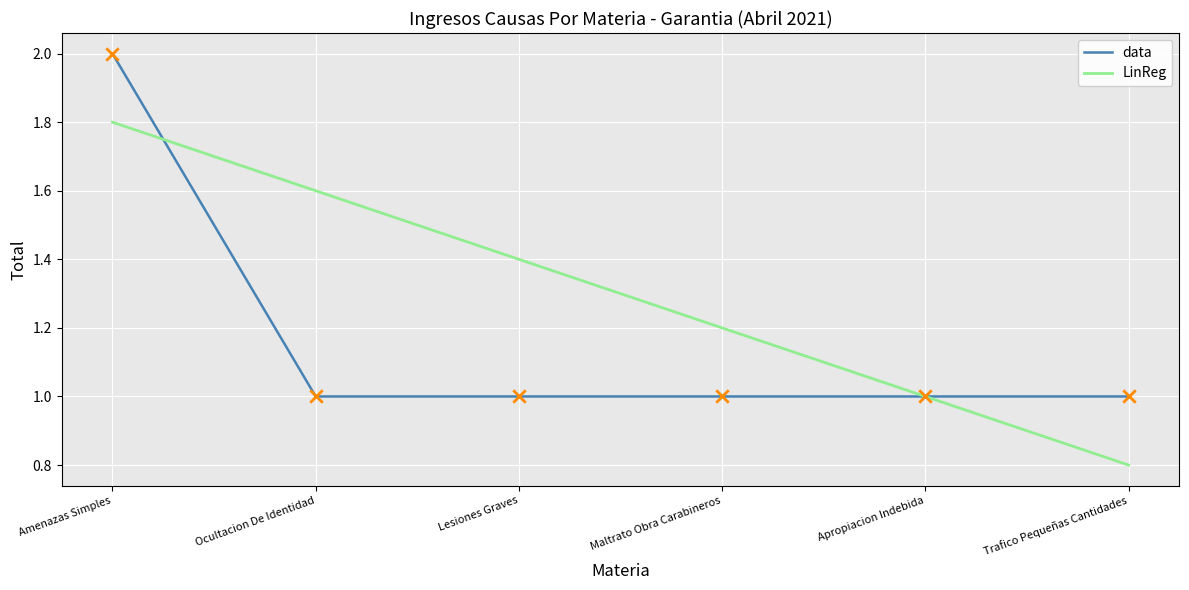

At which category is the sum across all series the highest?

Amenazas Simples